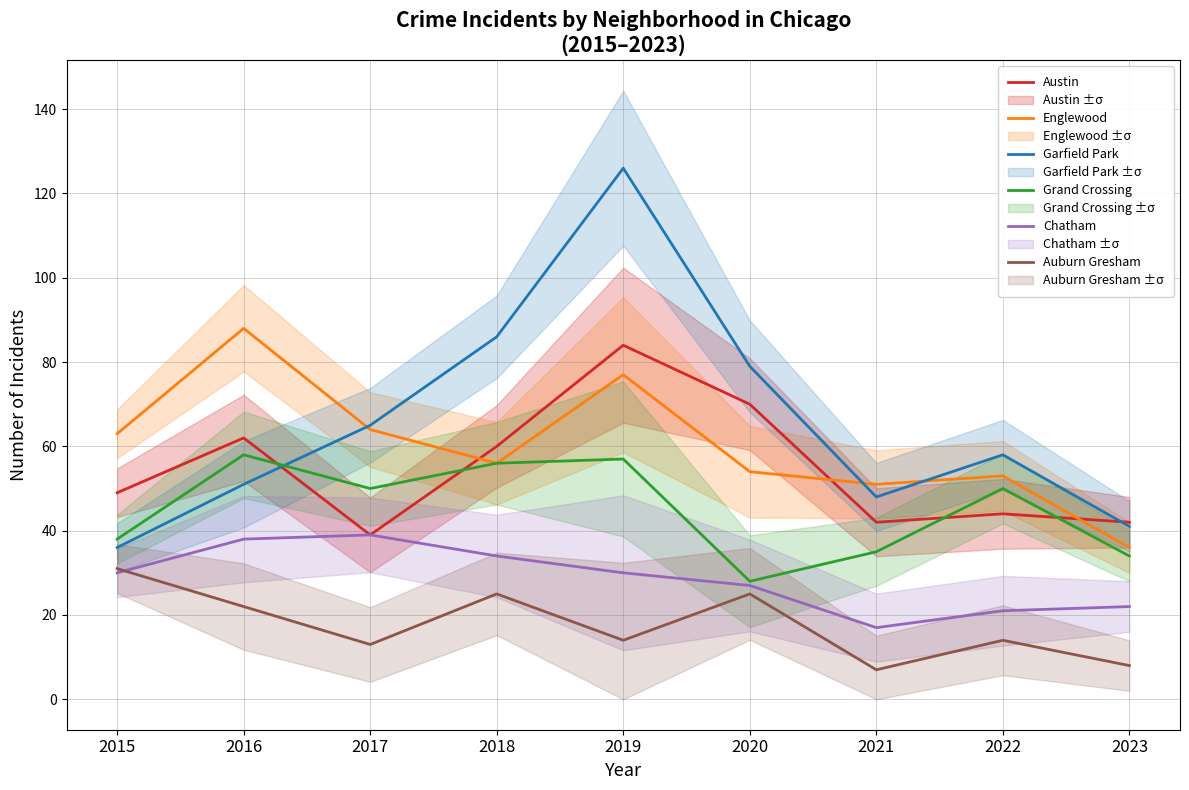

Which category has the highest value in the Grand Crossing series?

2016